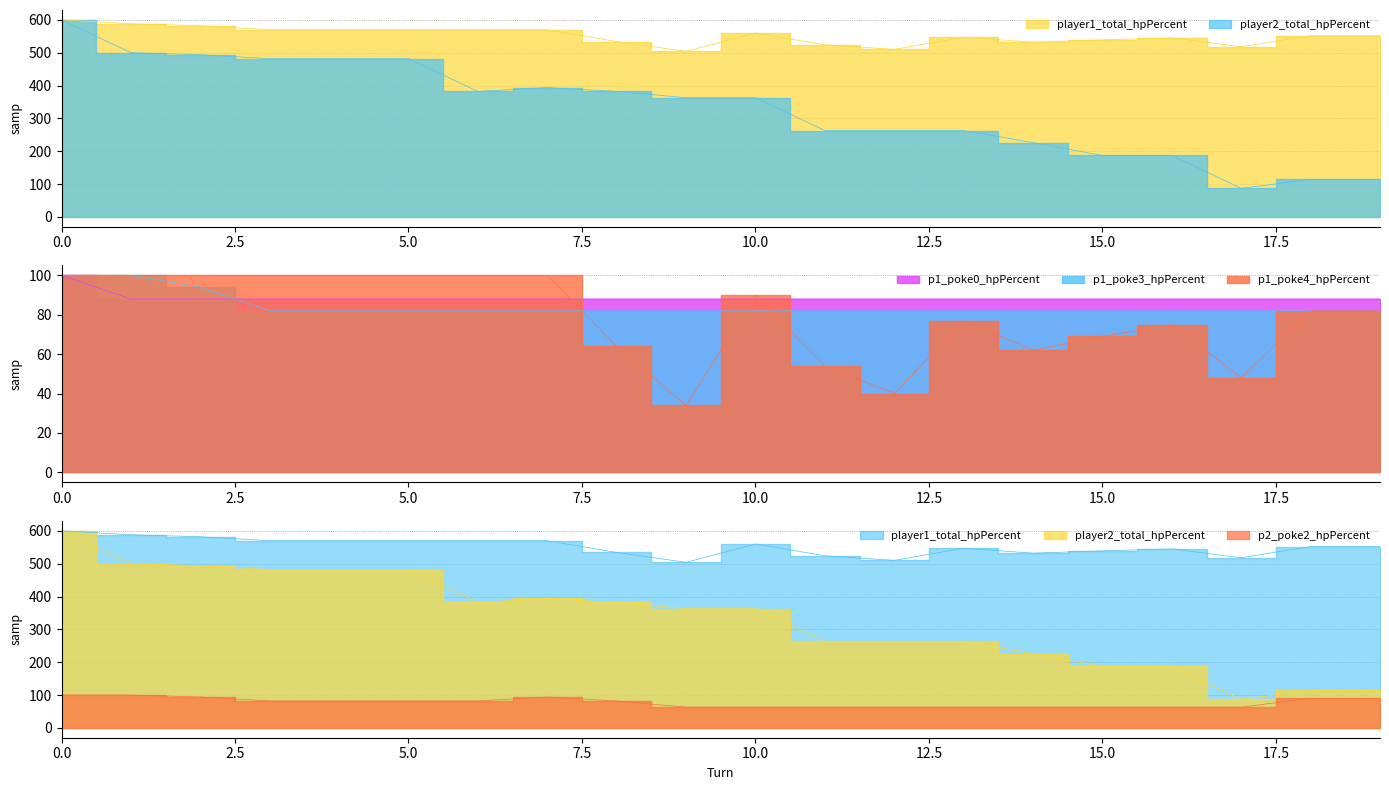

Is the value of p2_poke2_hpPercent at 3 greater than the value of p1_poke0_hpPercent at 19?

No